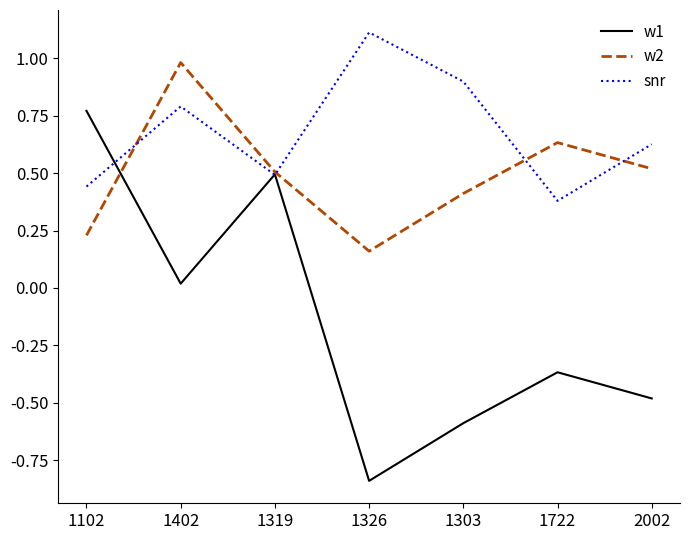

At which category does snr reach its first local peak?

1402